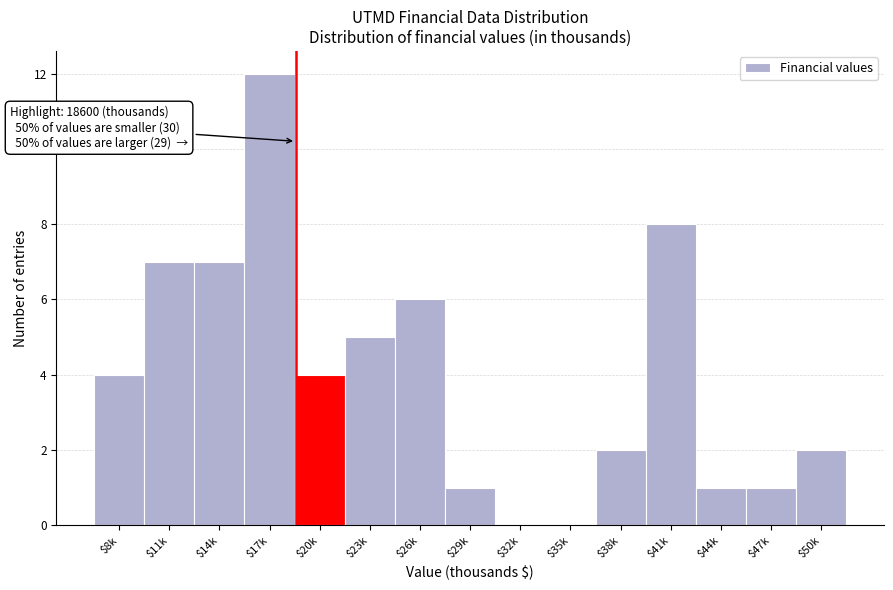

Which category has the highest value across all series?

$17k